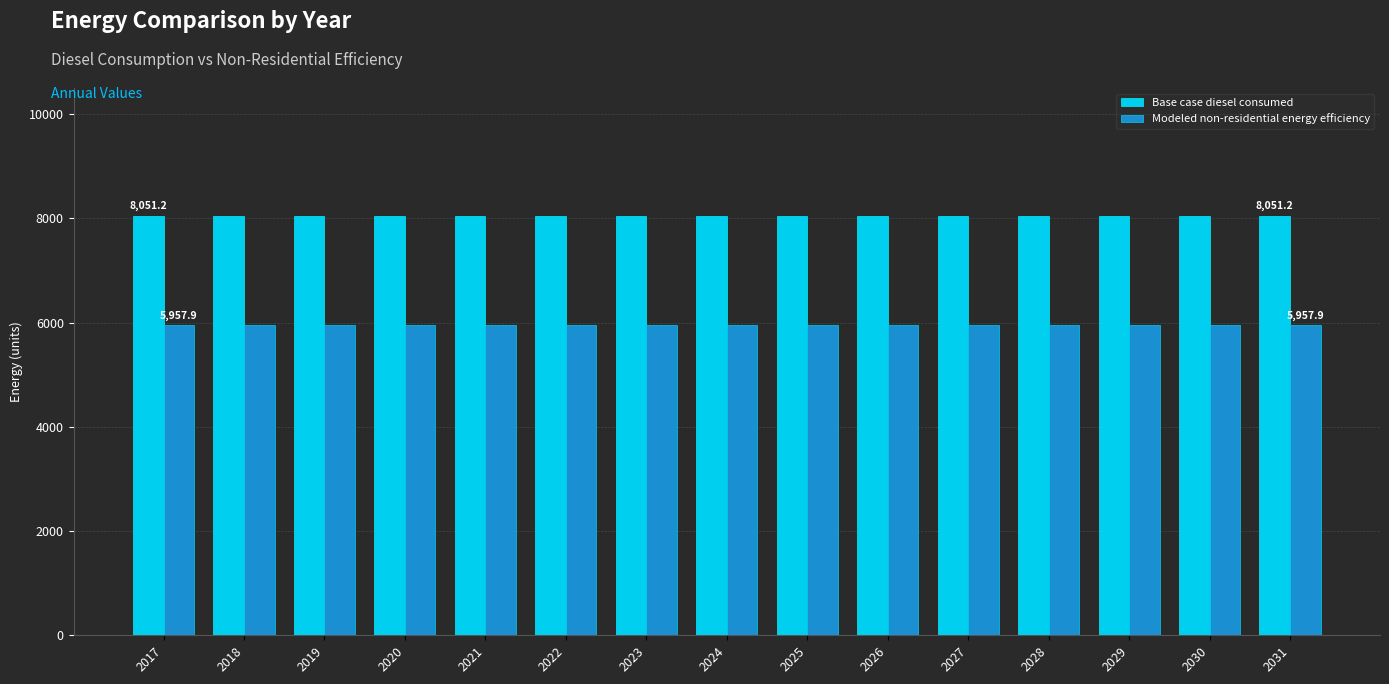

Which series has the largest total across all categories?

Base case diesel consumed